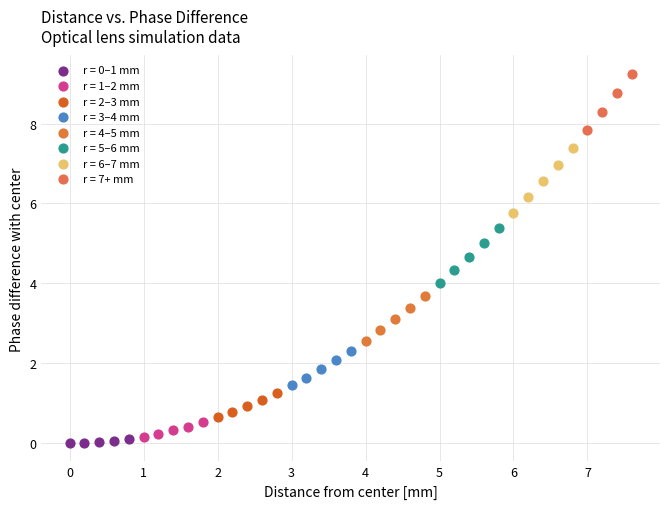

Which series contains the highest Y value?

r = 7+ mm